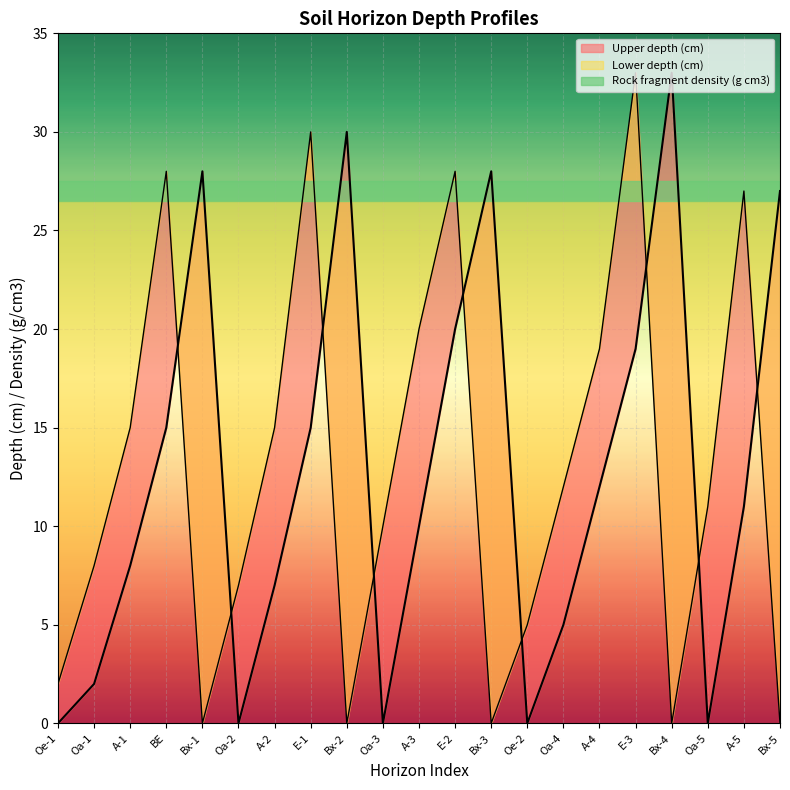

At Bx-1, list the series in order from smallest to largest.

Lower depth (cm), Upper depth (cm)